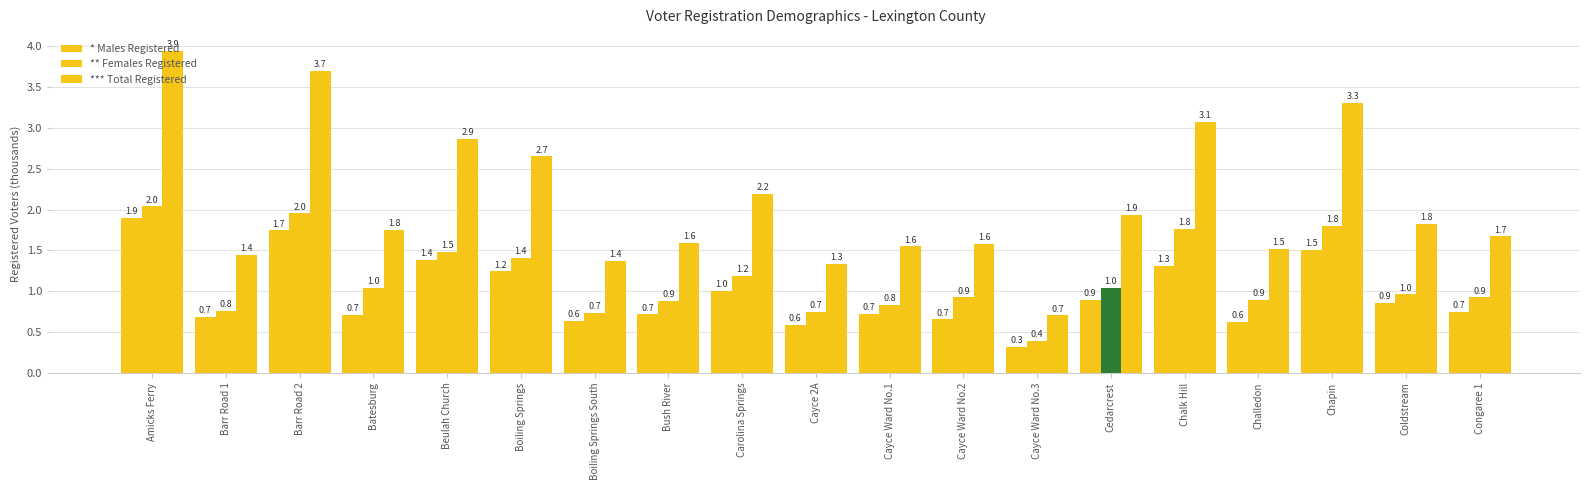

Count the number of categories in the chart.

19